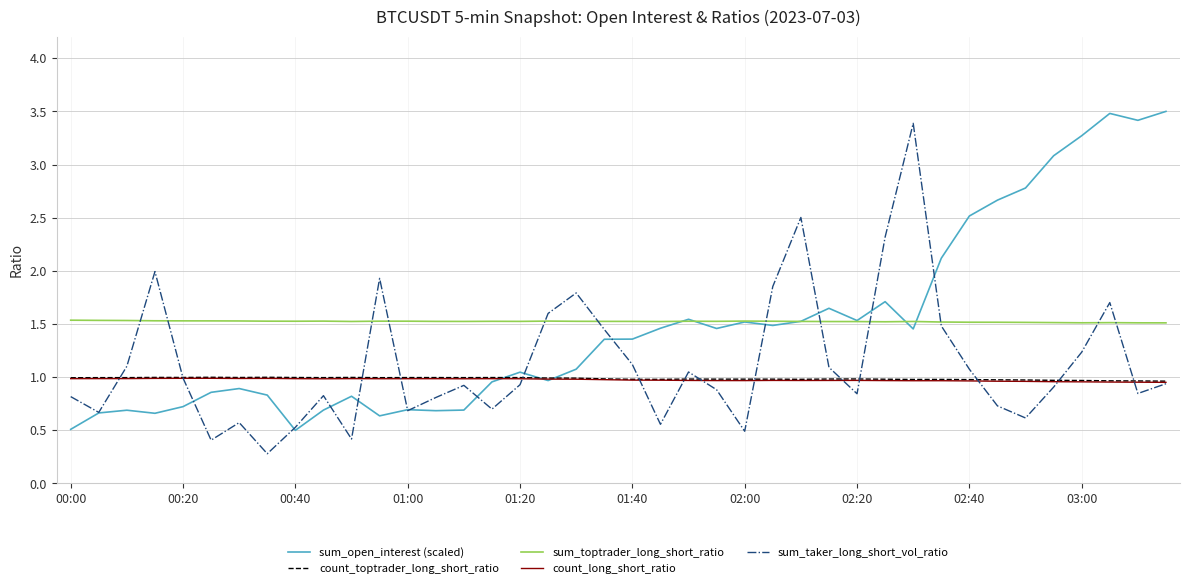

What is the smallest value displayed?

0.3